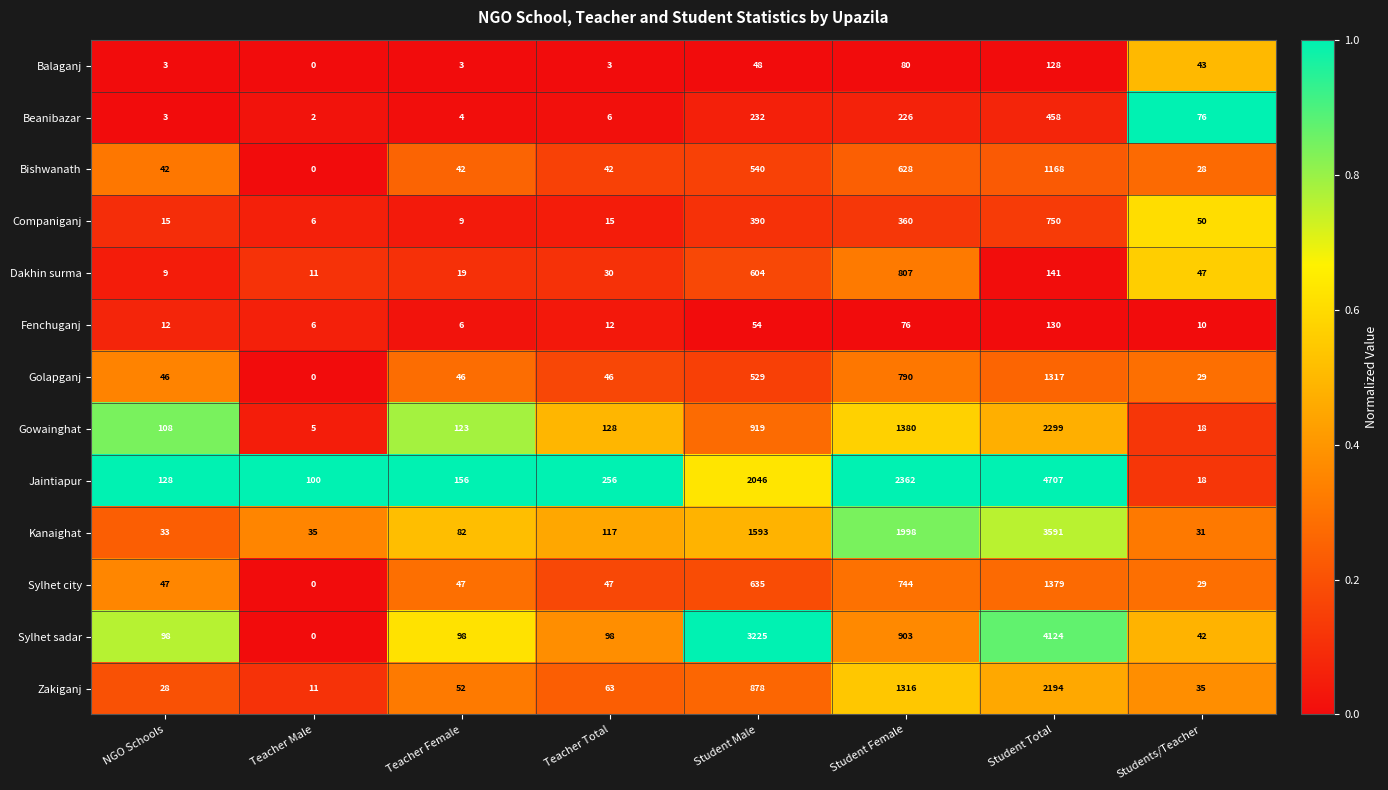

The Zakiganj series shows 19 at Teacher Male. True or false?

False